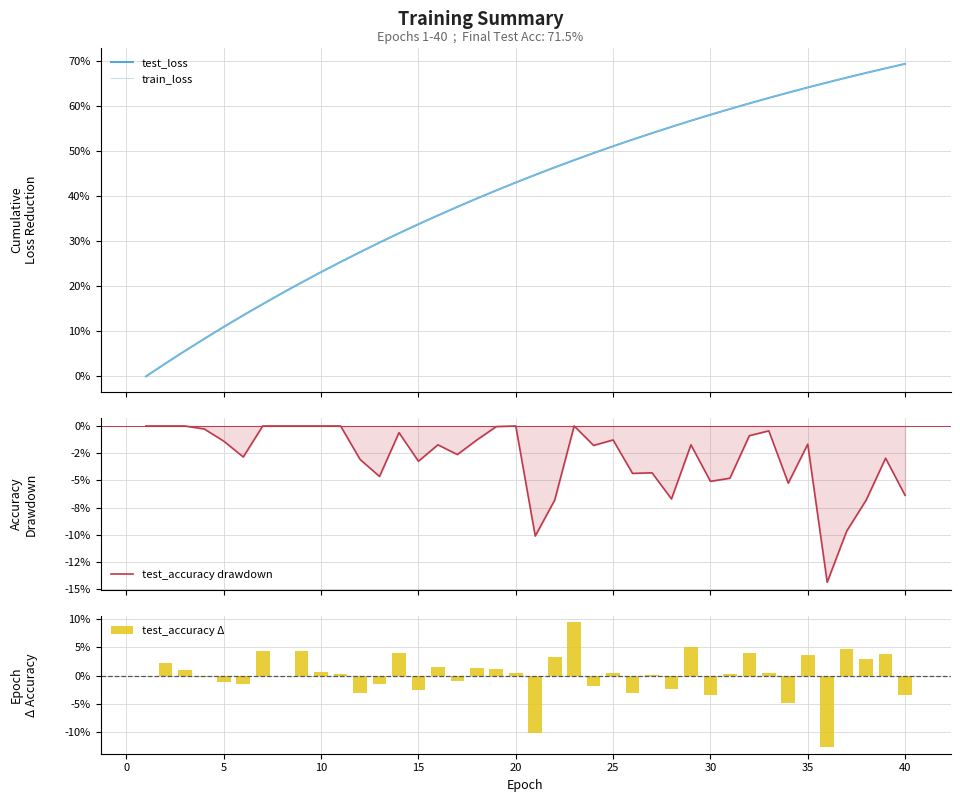

How many negative values does the test_accuracy Δ series have?

15